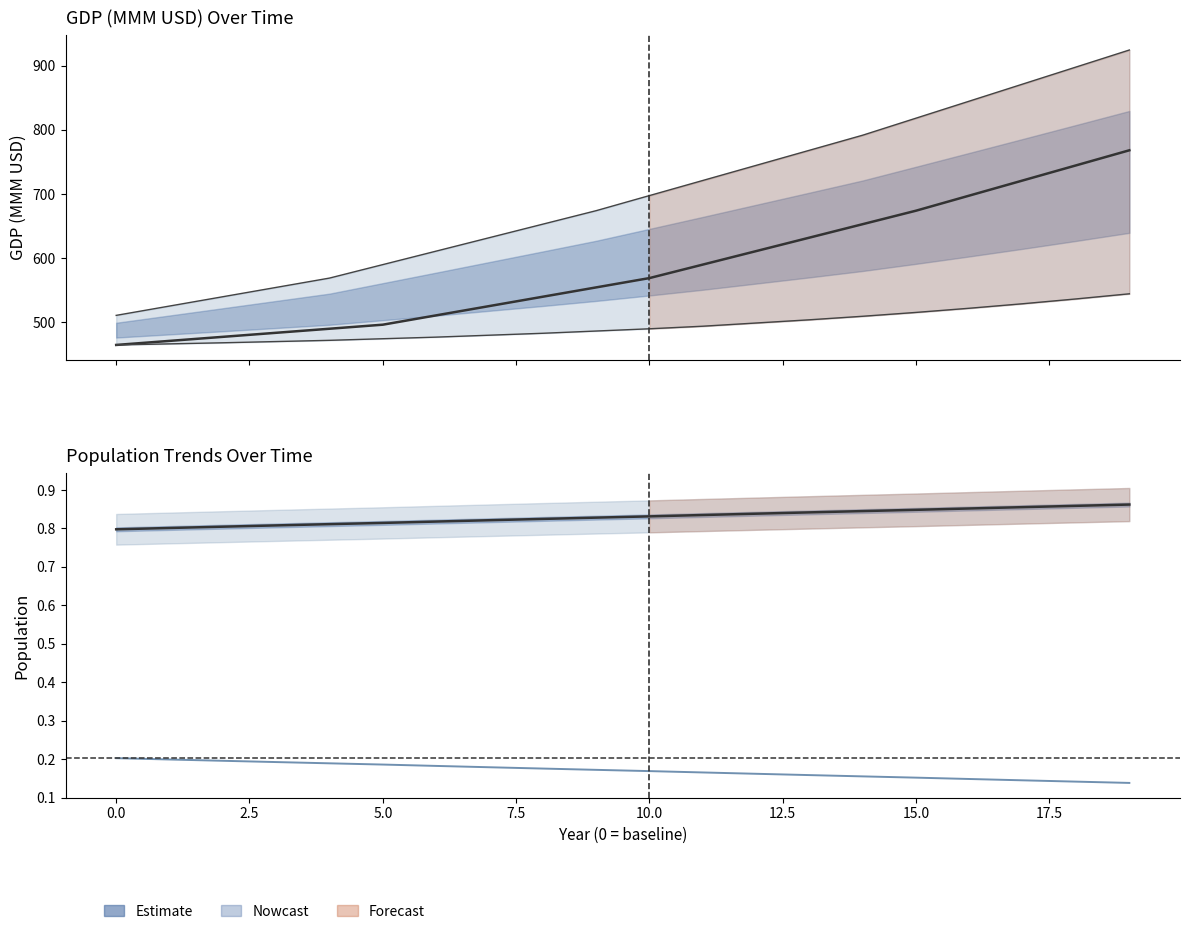

Between 11 and 15.0, which is larger?

11